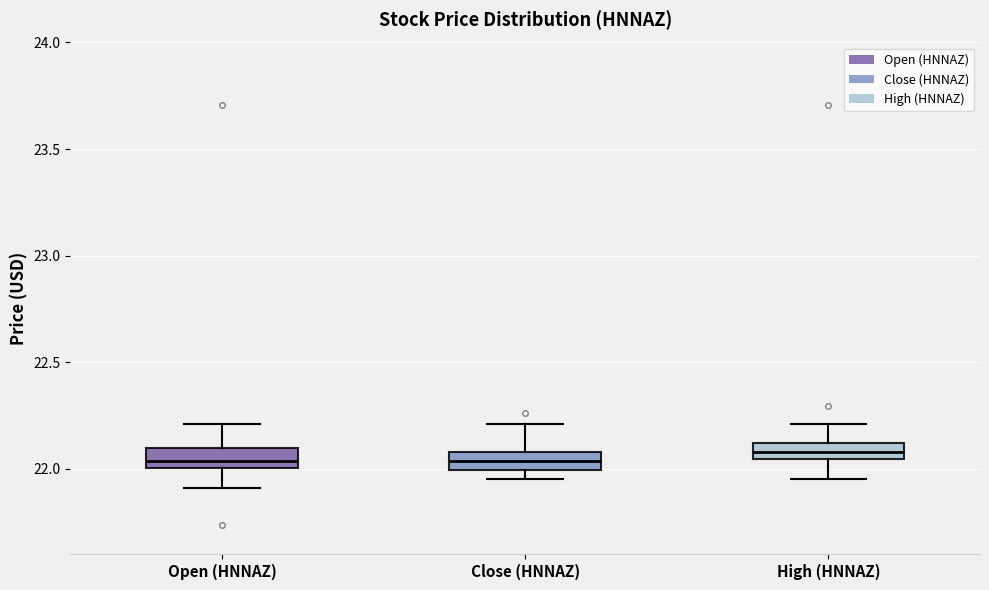

Where is the upper edge of the box for High (HNNAZ) on the y-axis? The values are not printed on the chart, so give them approximately, as read against the axis.

22.10